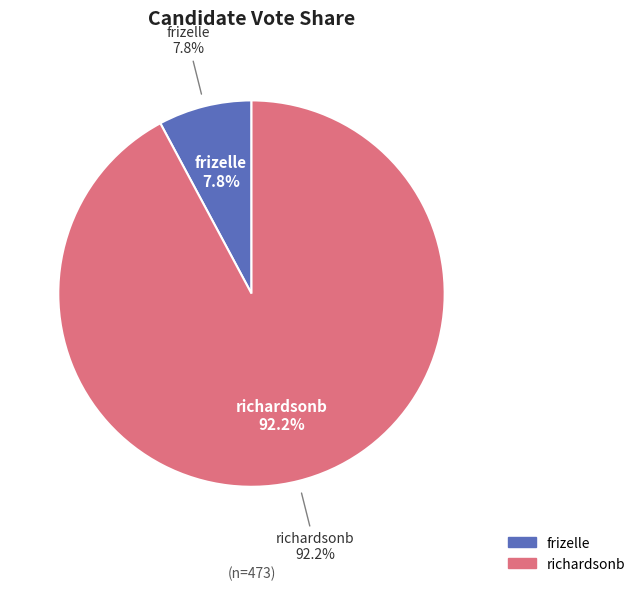

Combined, what portion of the pie is frizelle and richardsonb?

100.0%